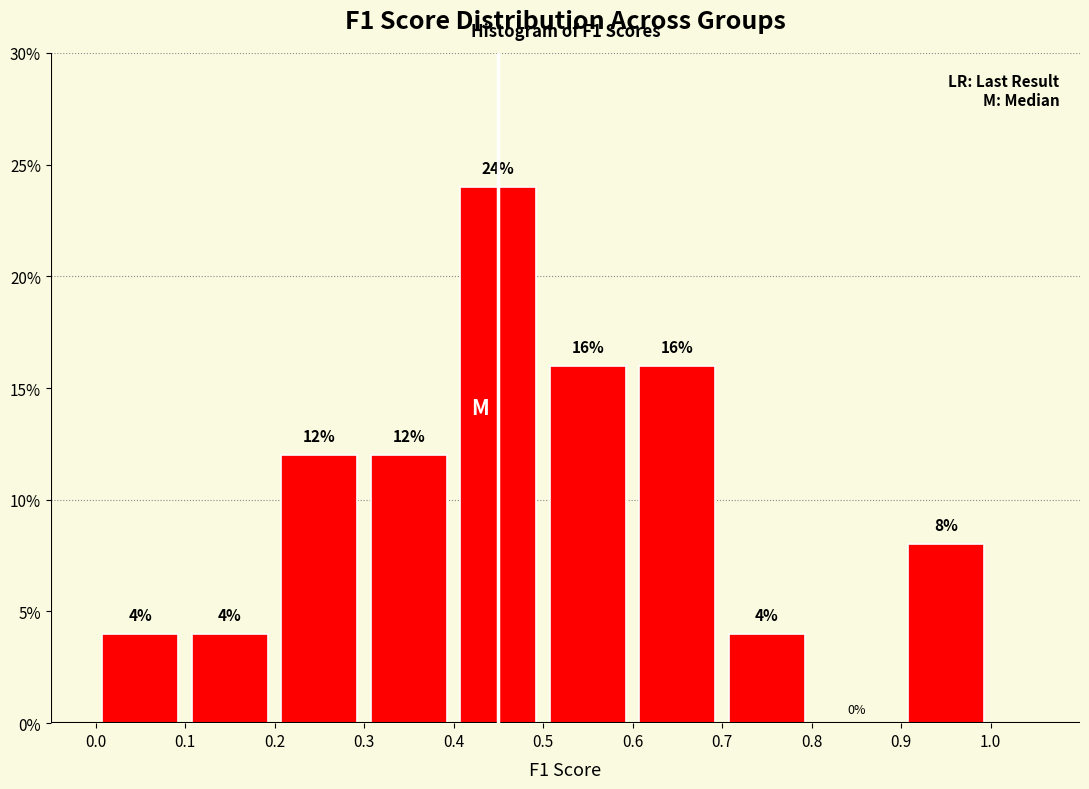

Reading left to right, list every bar in this chart as the range it spans on the x-axis followed by its height.

0.0 to 0.1: 4
0.1 to 0.2: 4
0.2 to 0.3: 12
0.3 to 0.4: 12
0.4 to 0.5: 24
0.5 to 0.6: 16
0.6 to 0.7: 16
0.7 to 0.8: 4
0.8 to 0.9: 0
0.9 to 1.0: 8